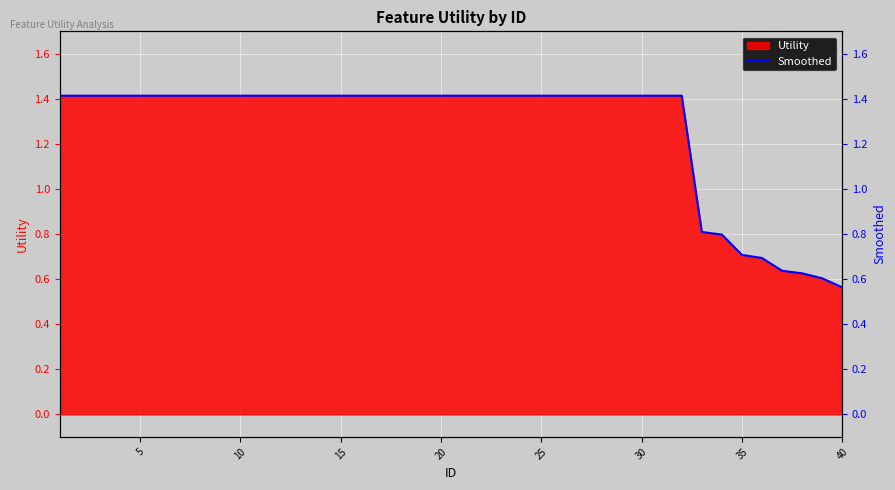

Count the number of categories in the chart.

40